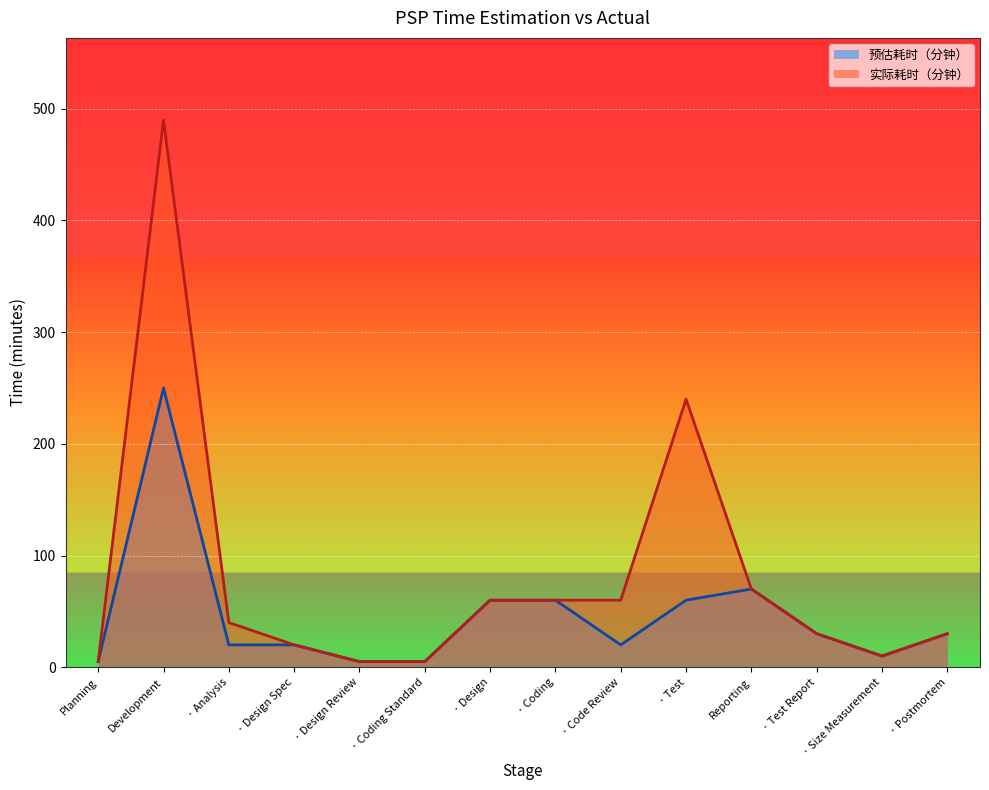

Rank the series by their maximum value, from lowest to highest.

预估耗时（分钟）, 实际耗时（分钟）